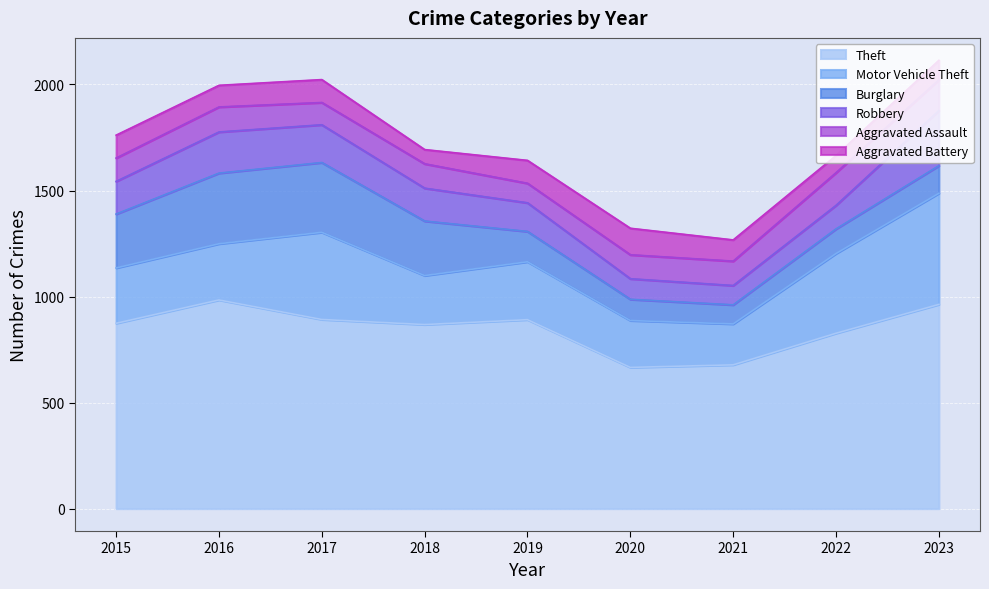

What is the sum of the Theft values at 2015 and 2018?

1742